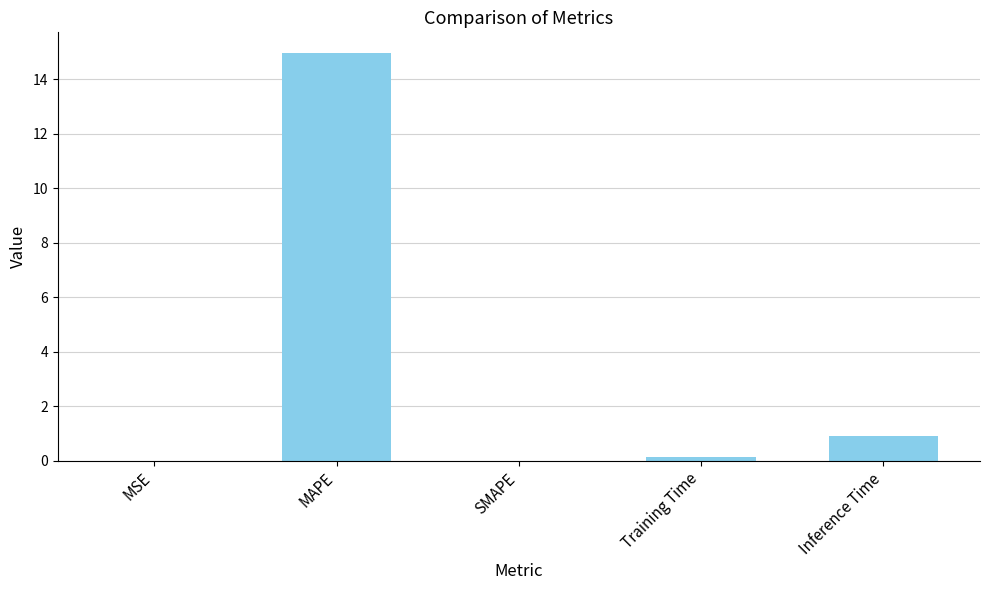

What is the sum of the values at Inference Time and SMAPE?

0.9